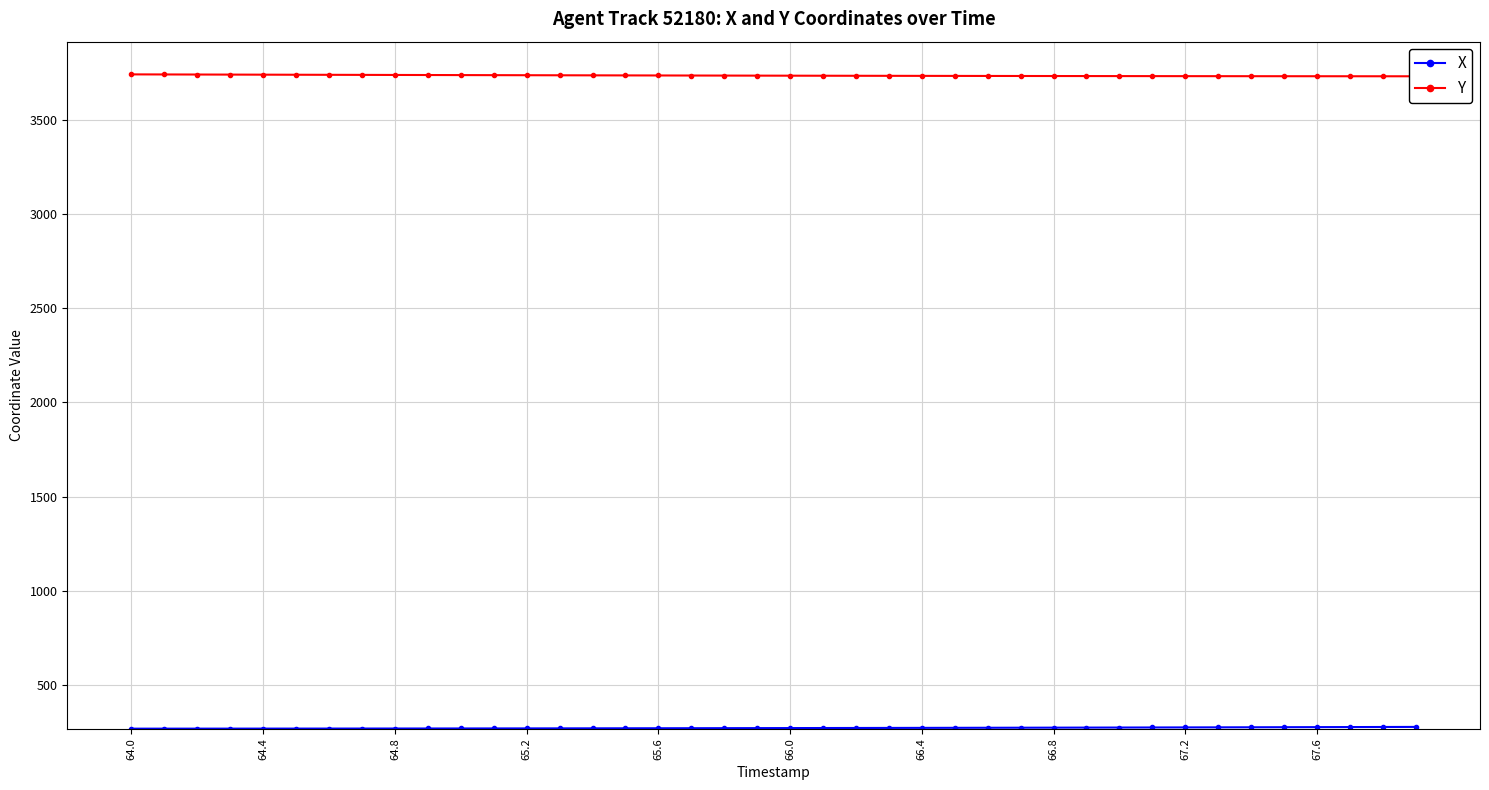

What is the approximate value of Y at 64.0?

3743.2